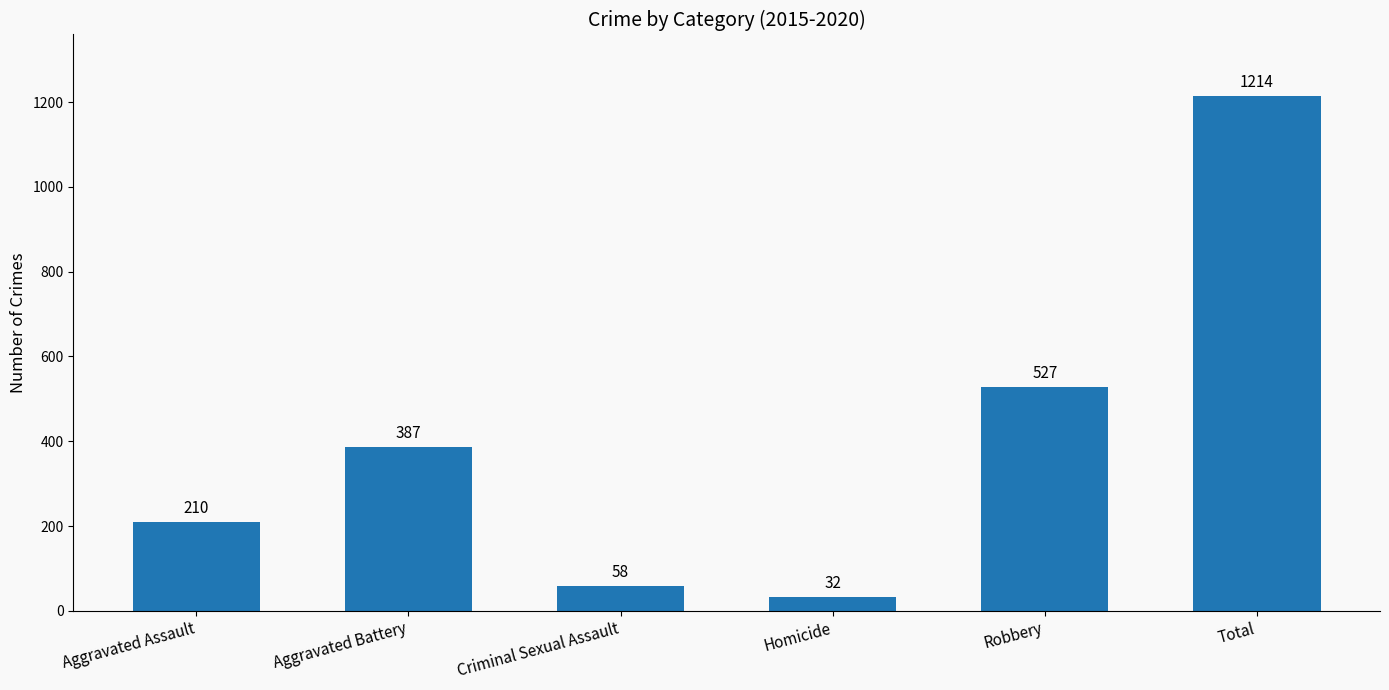

What is the sum of the values at Criminal Sexual Assault and Homicide?

90